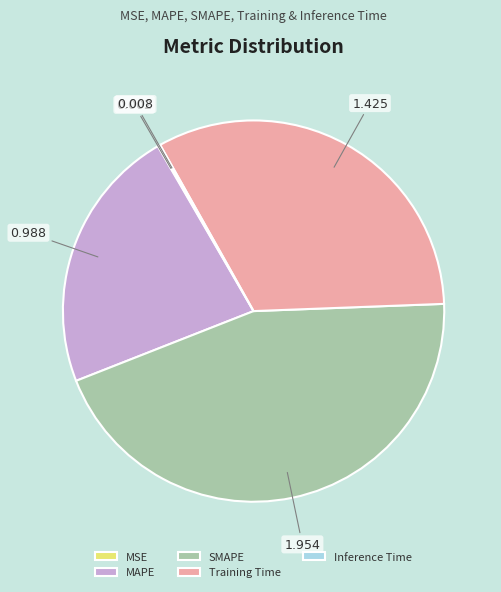

Is it true that SMAPE is 45% of the pie?

True